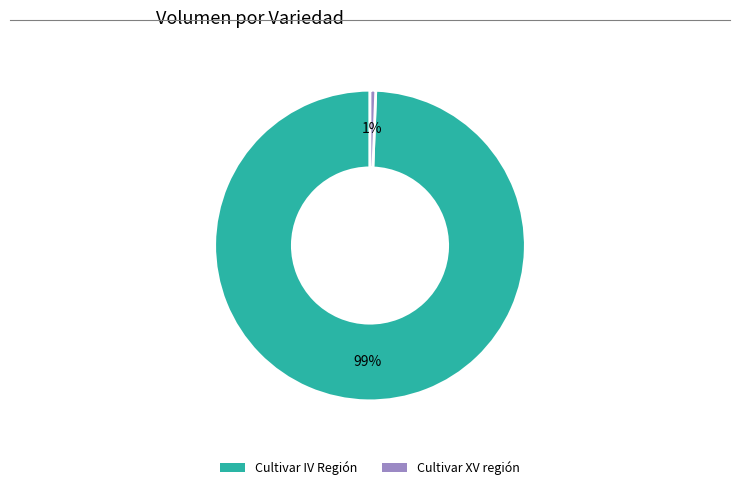

To the nearest percent, what portion does Cultivar XV región represent?

1%